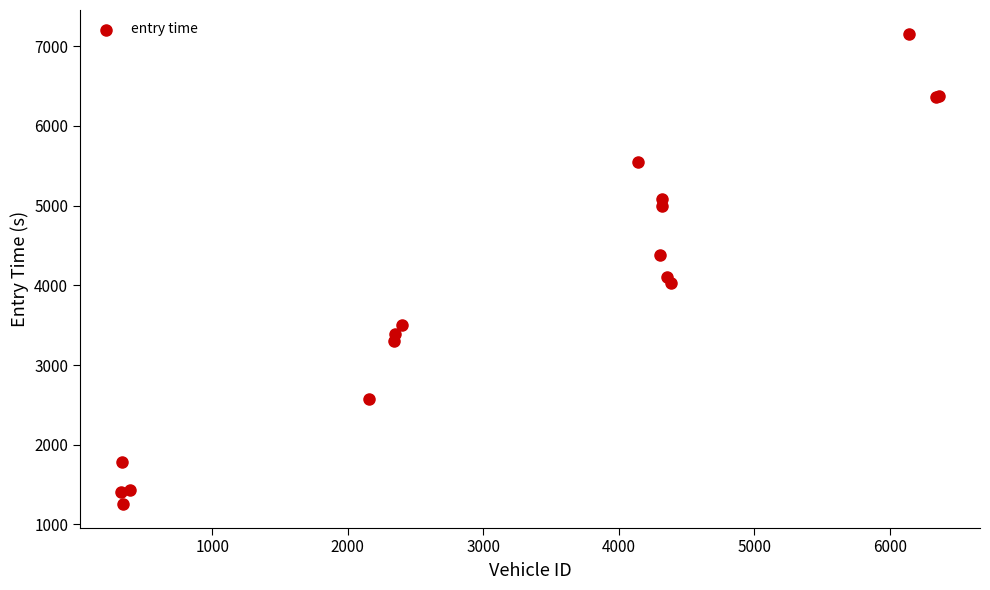

What Y value in the scatter plot is closest to 4206?

4103.7